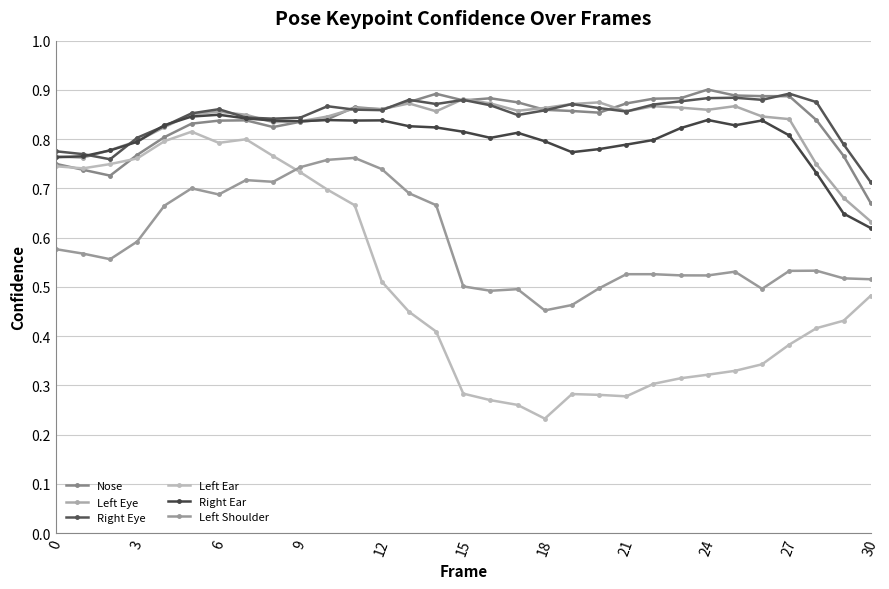

How many lines are shown in the chart?

6